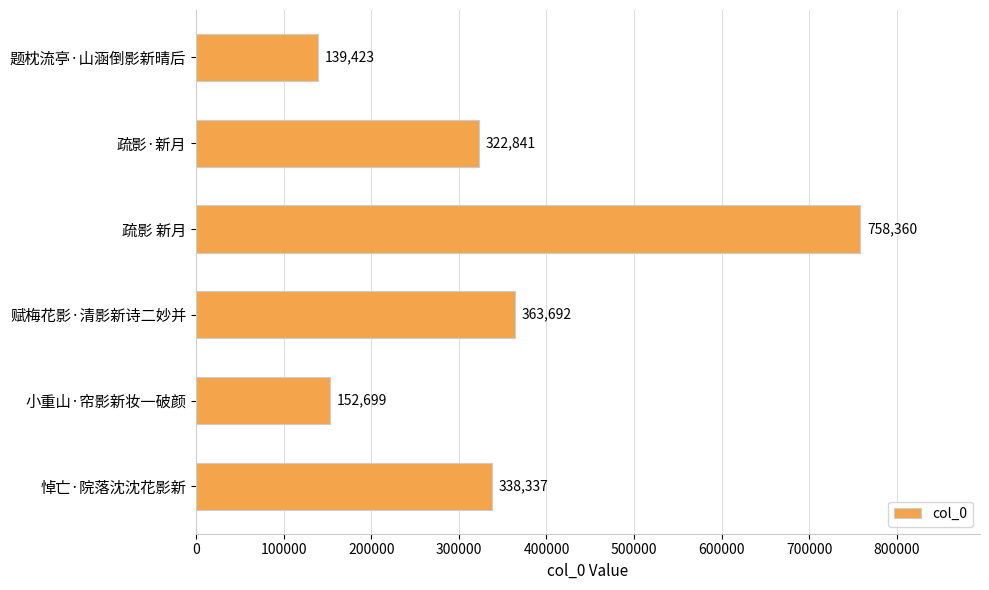

How many data points does each series have?

6